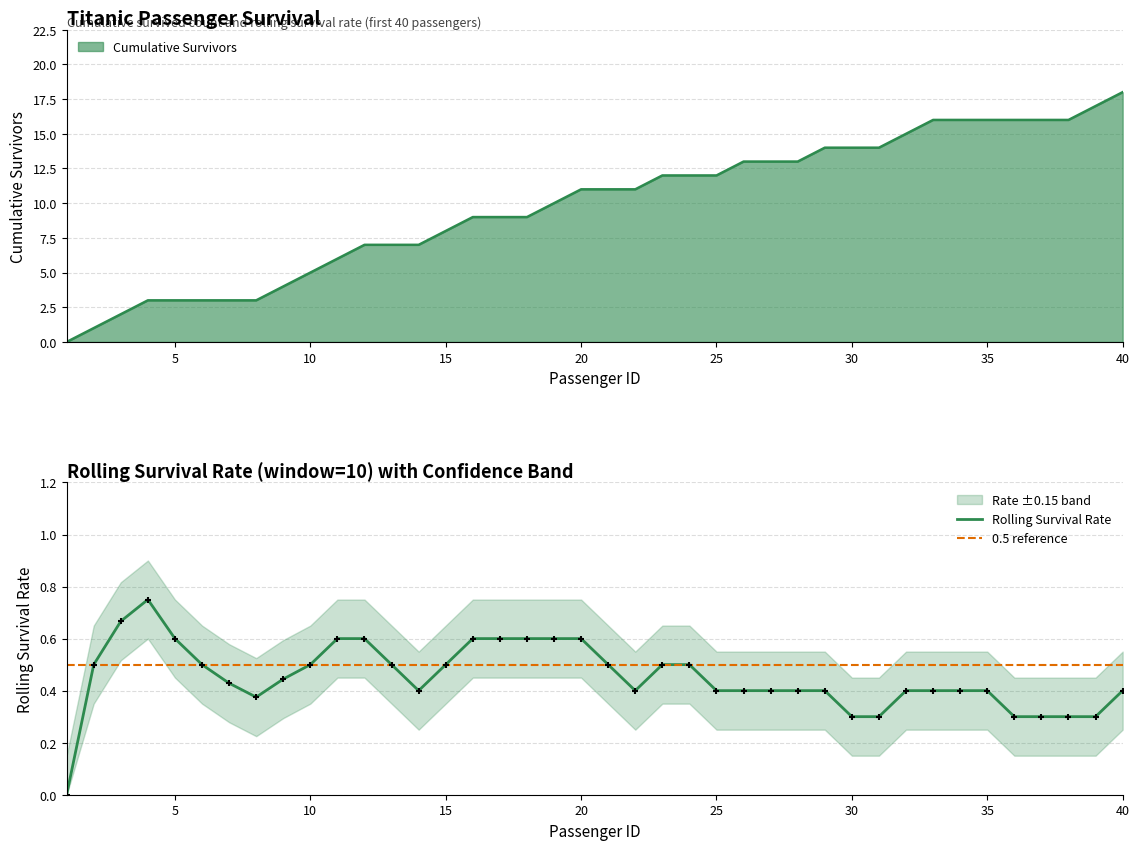

Which category has the highest value in the Cumulative Survivors series?

40